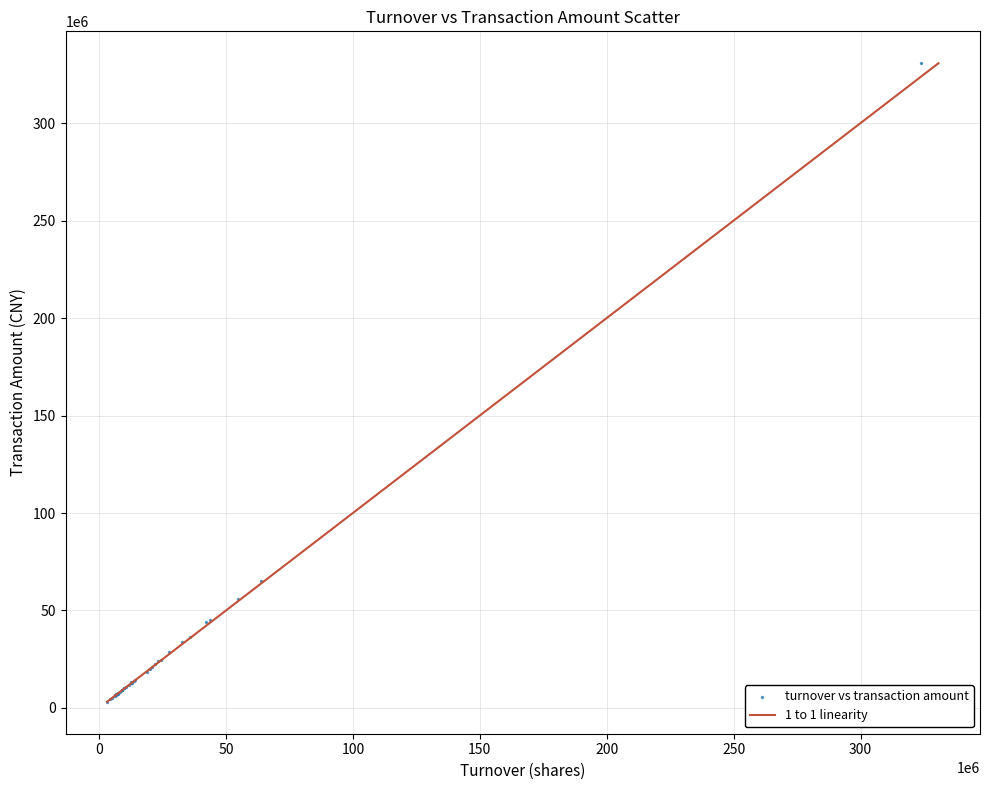

What Y value in the scatter plot is closest to 166956839?

65152208.0